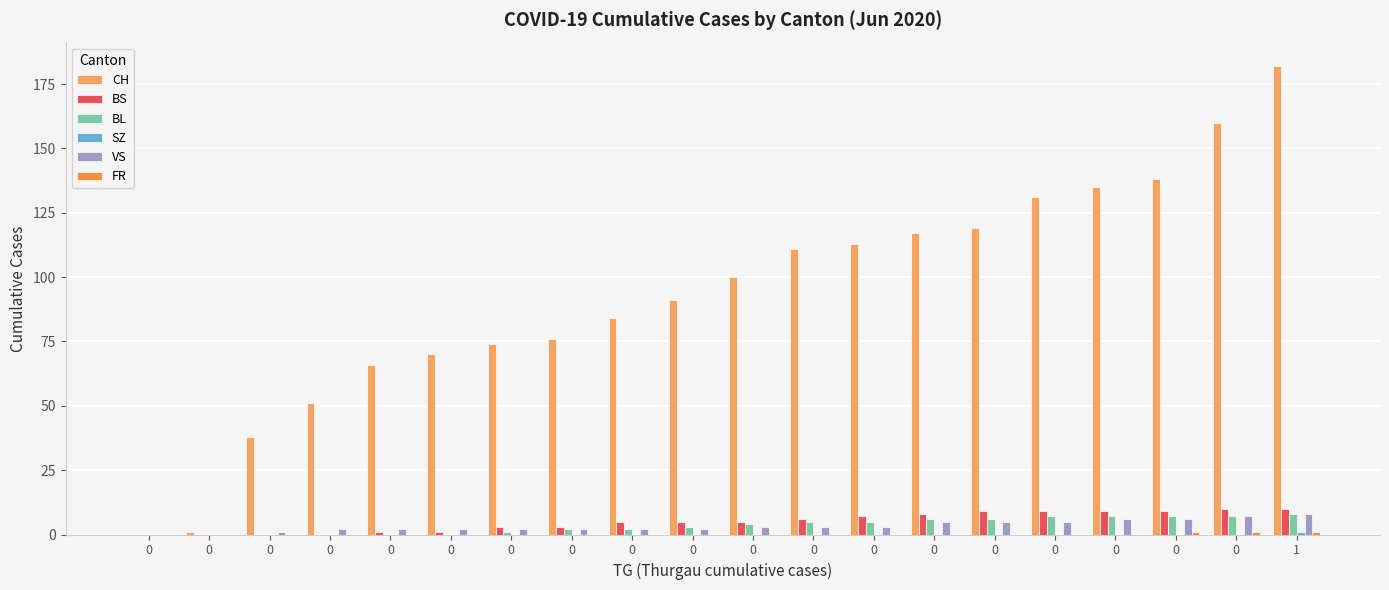

Count the number of data series in this chart.

6